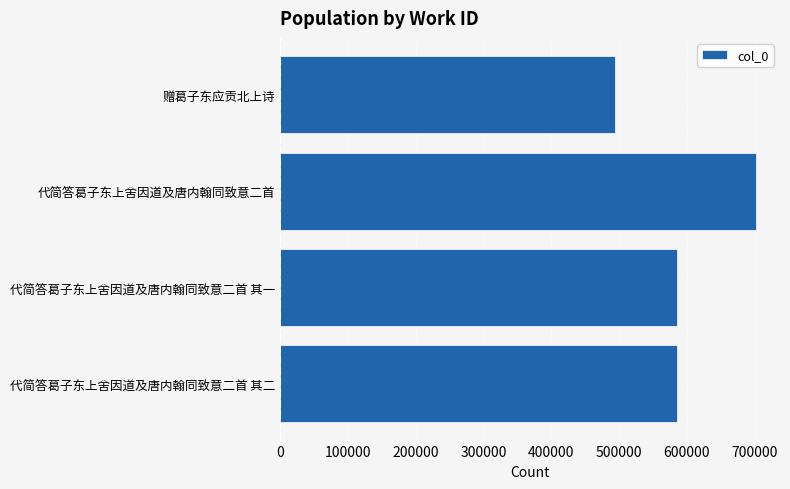

Which category has the highest value across all series?

代简答葛子东上舍因道及唐内翰同致意二首